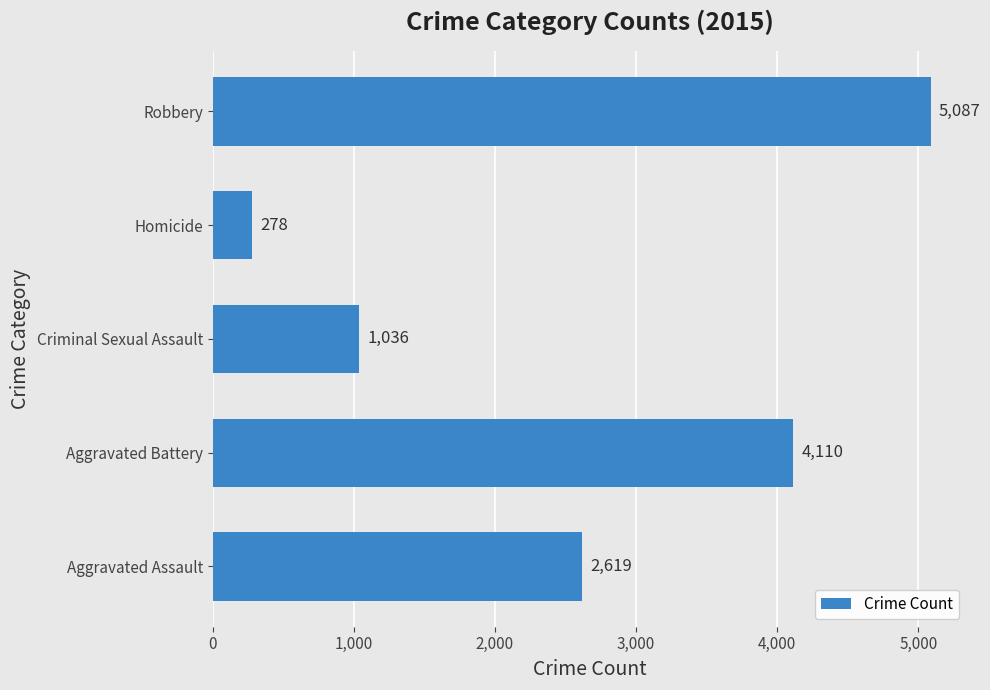

Count the values in the range 1036 to 4110.

3